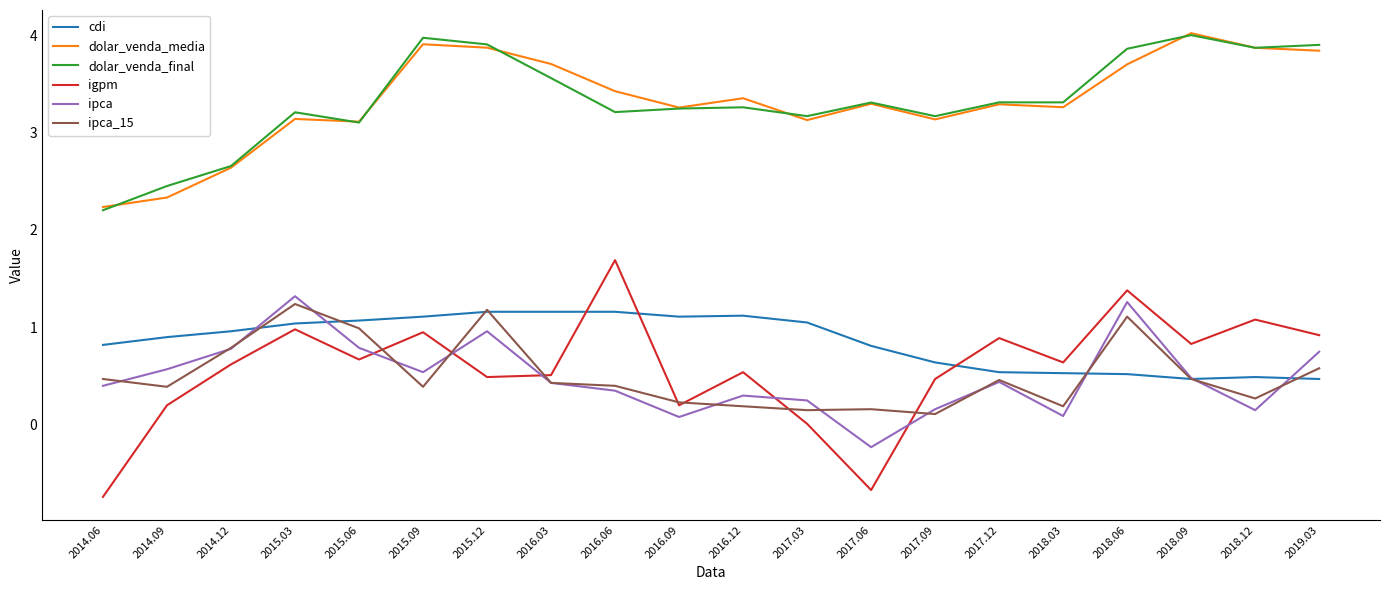

True or false: dolar_venda_media and ipca cross at least once.

False